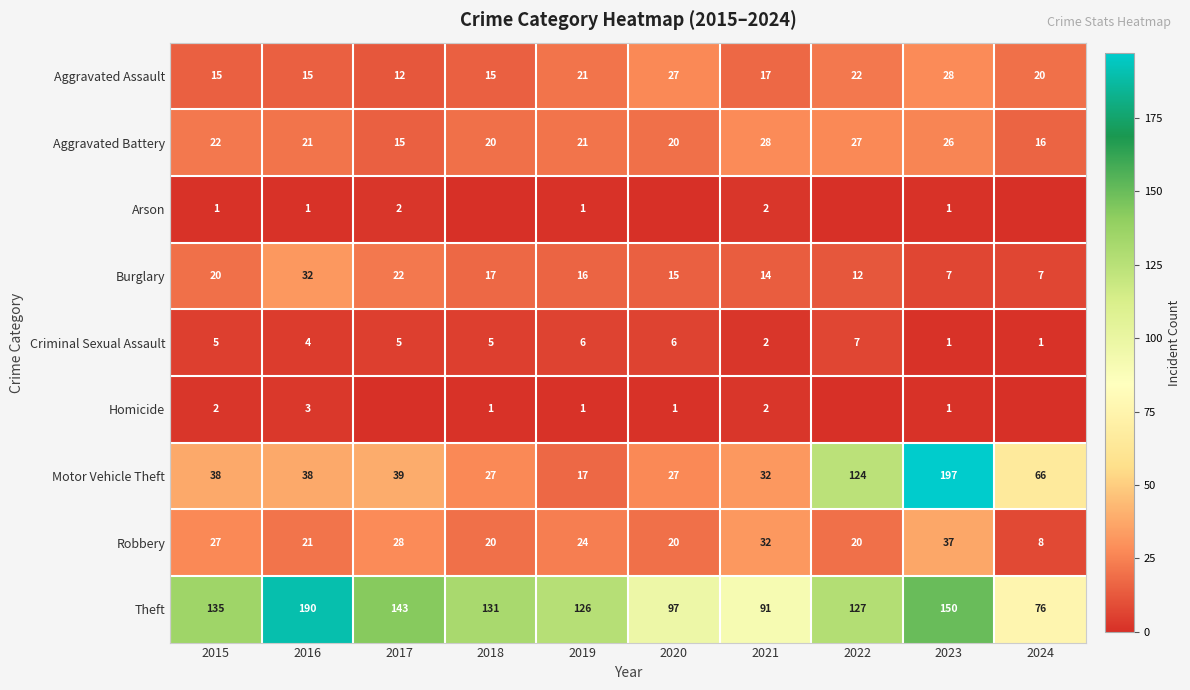

Is the value of Criminal Sexual Assault at 2017 greater than the value of Homicide at 2023?

Yes